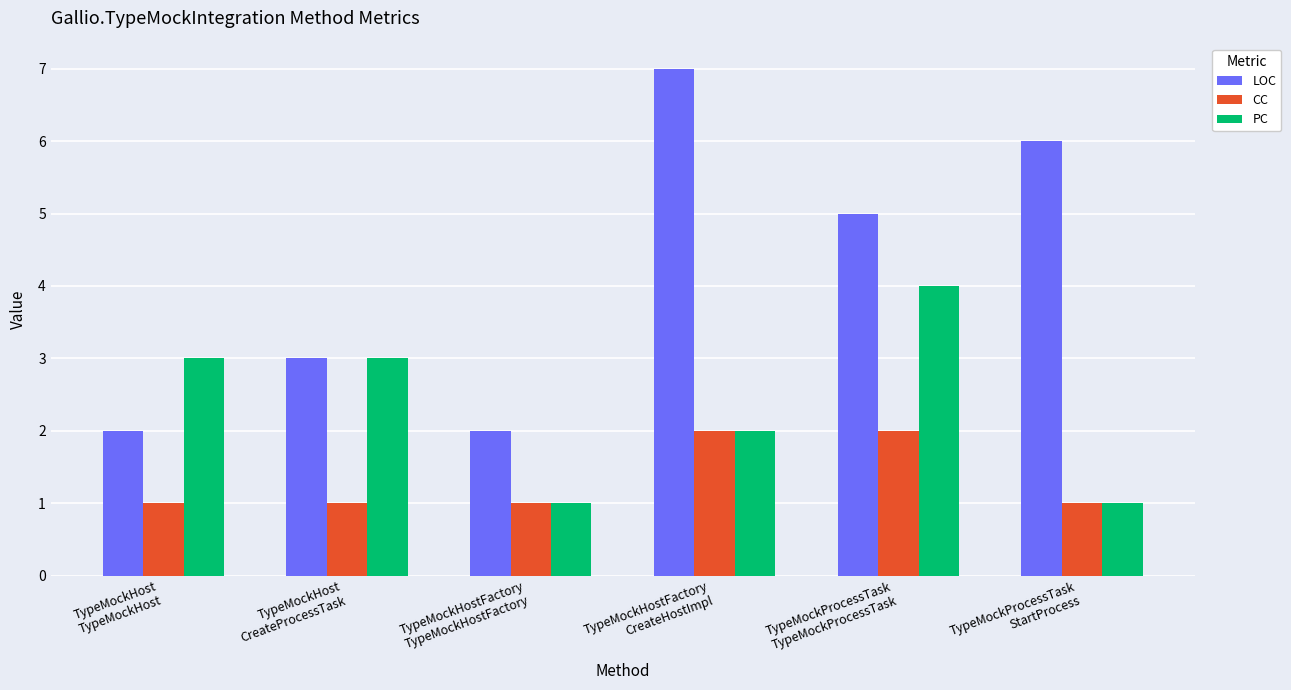

Reading left to right, list all the values displayed in this chart.

LOC: TypeMockHost
TypeMockHost=2	TypeMockHost
CreateProcessTask=3	TypeMockHostFactory
TypeMockHostFactory=2	TypeMockHostFactory
CreateHostImpl=7	TypeMockProcessTask
TypeMockProcessTask=5	TypeMockProcessTask
StartProcess=6
CC: TypeMockHost
TypeMockHost=1	TypeMockHost
CreateProcessTask=1	TypeMockHostFactory
TypeMockHostFactory=1	TypeMockHostFactory
CreateHostImpl=2	TypeMockProcessTask
TypeMockProcessTask=2	TypeMockProcessTask
StartProcess=1
PC: TypeMockHost
TypeMockHost=3	TypeMockHost
CreateProcessTask=3	TypeMockHostFactory
TypeMockHostFactory=1	TypeMockHostFactory
CreateHostImpl=2	TypeMockProcessTask
TypeMockProcessTask=4	TypeMockProcessTask
StartProcess=1